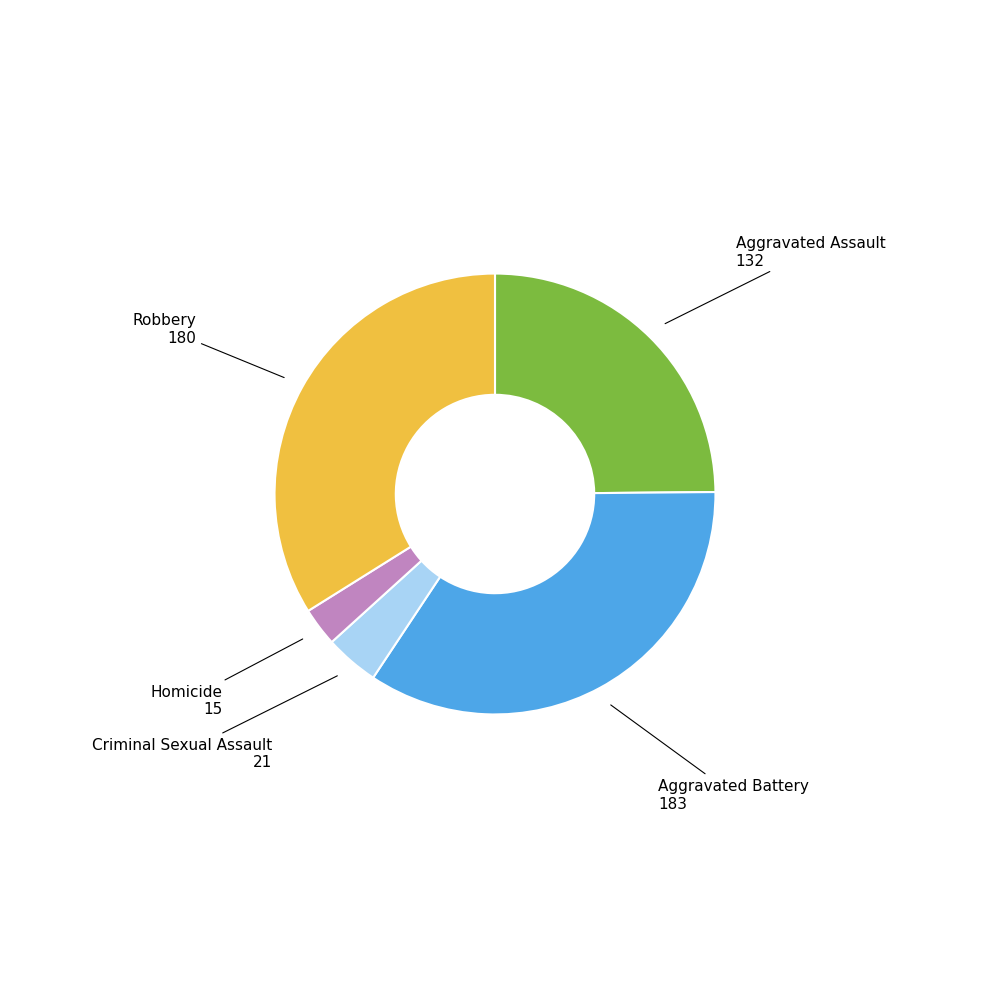

Approximately how many times larger is the value at Aggravated Battery compared to Homicide?

12.2